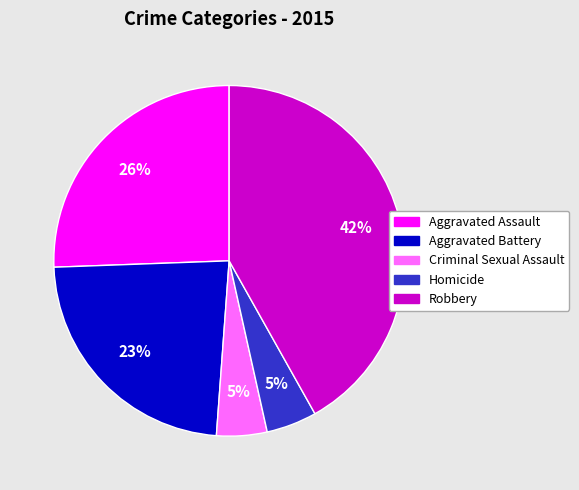

Which category has the biggest portion of the pie?

Robbery